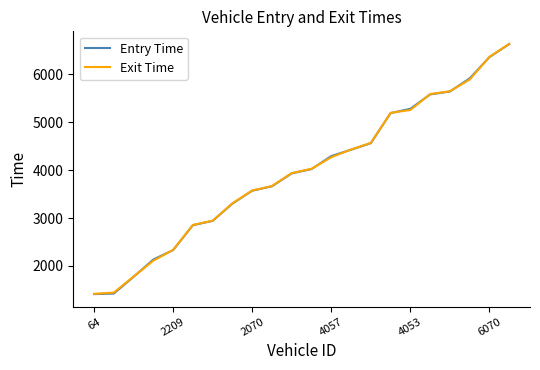

What is the smallest value displayed?

1411.3